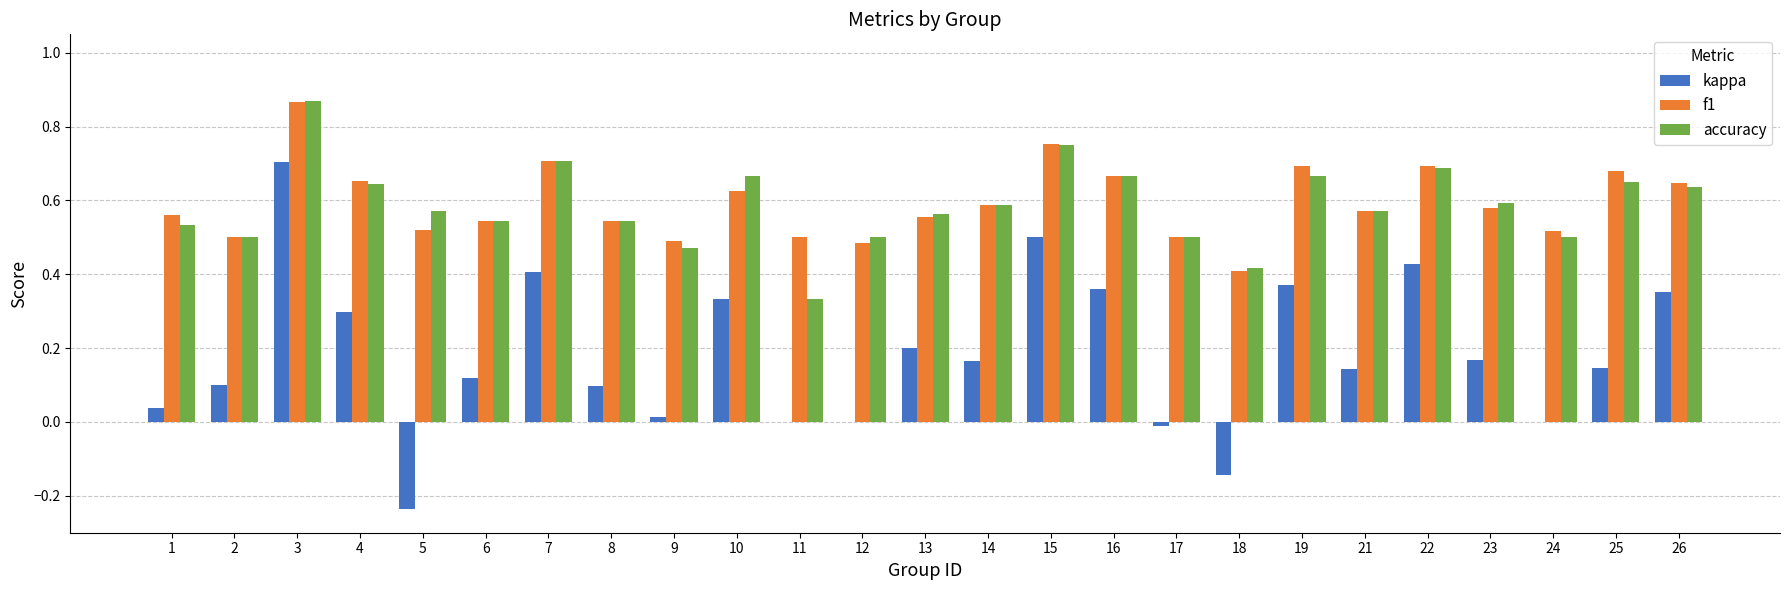

Which category has the highest value across all series?

3